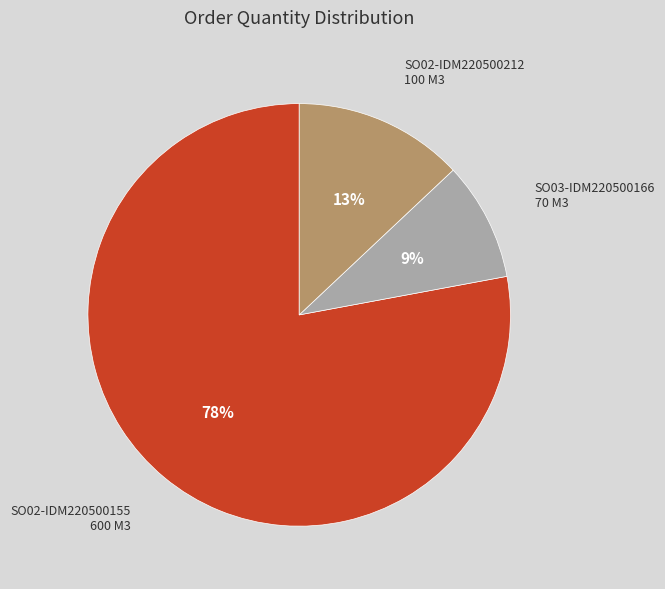

The SO02-IDM220500155 slice represents 78% of the pie. True or false?

True